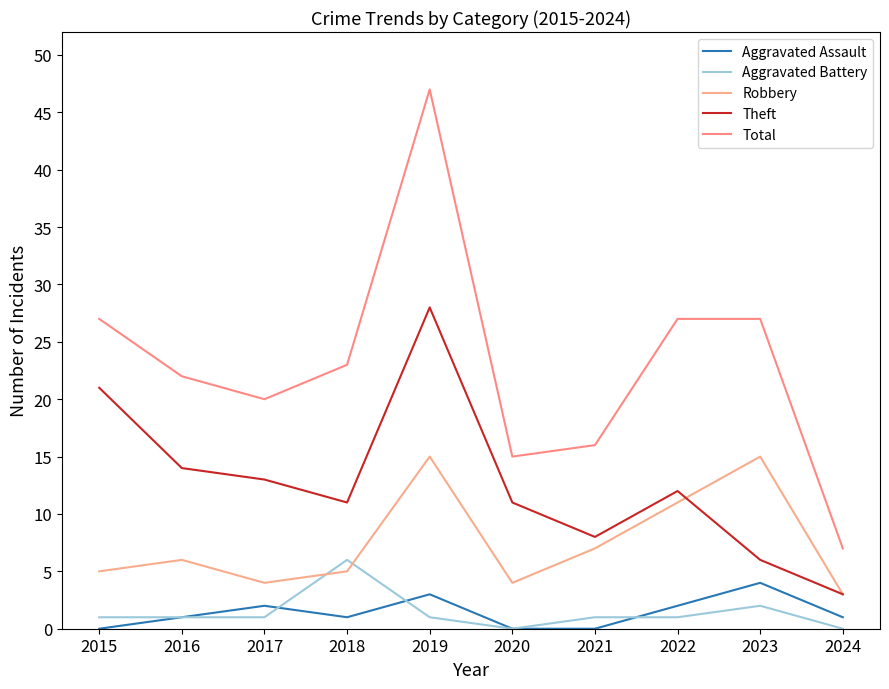

What is the lowest value of the Theft series?

3